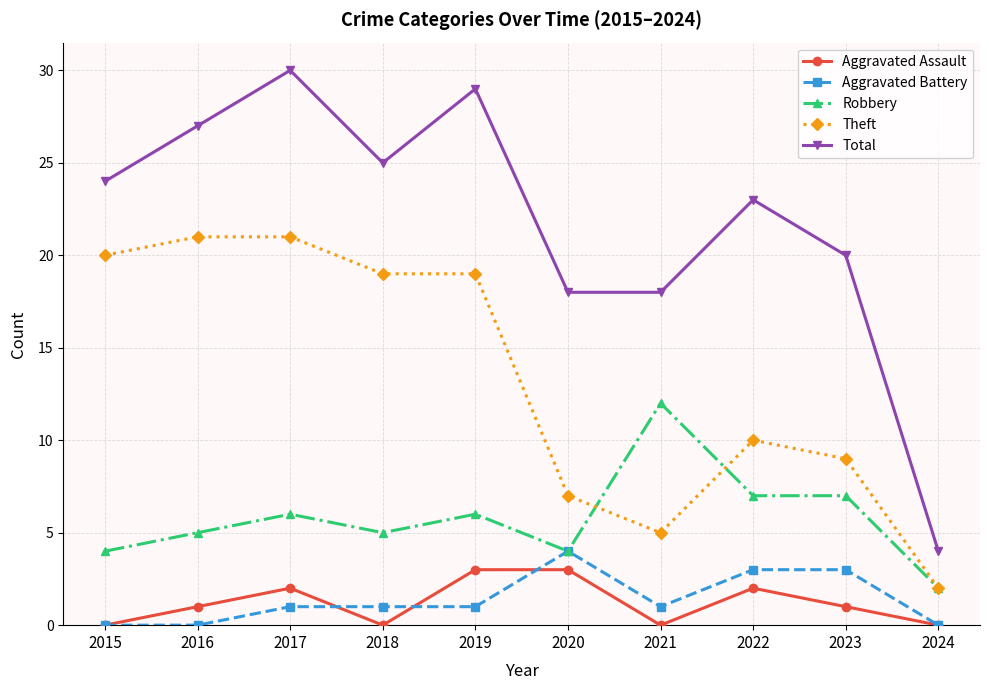

What is the sum of the Total values at 2021 and 2024?

22